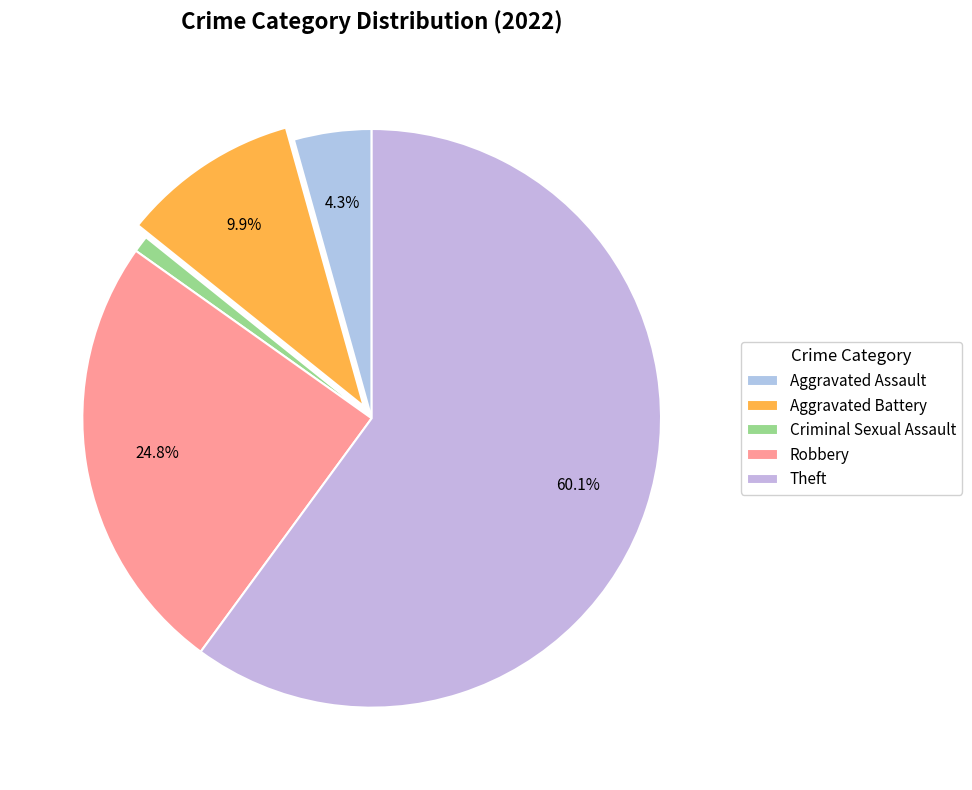

What is the change in value from Aggravated Battery to Theft?

+162